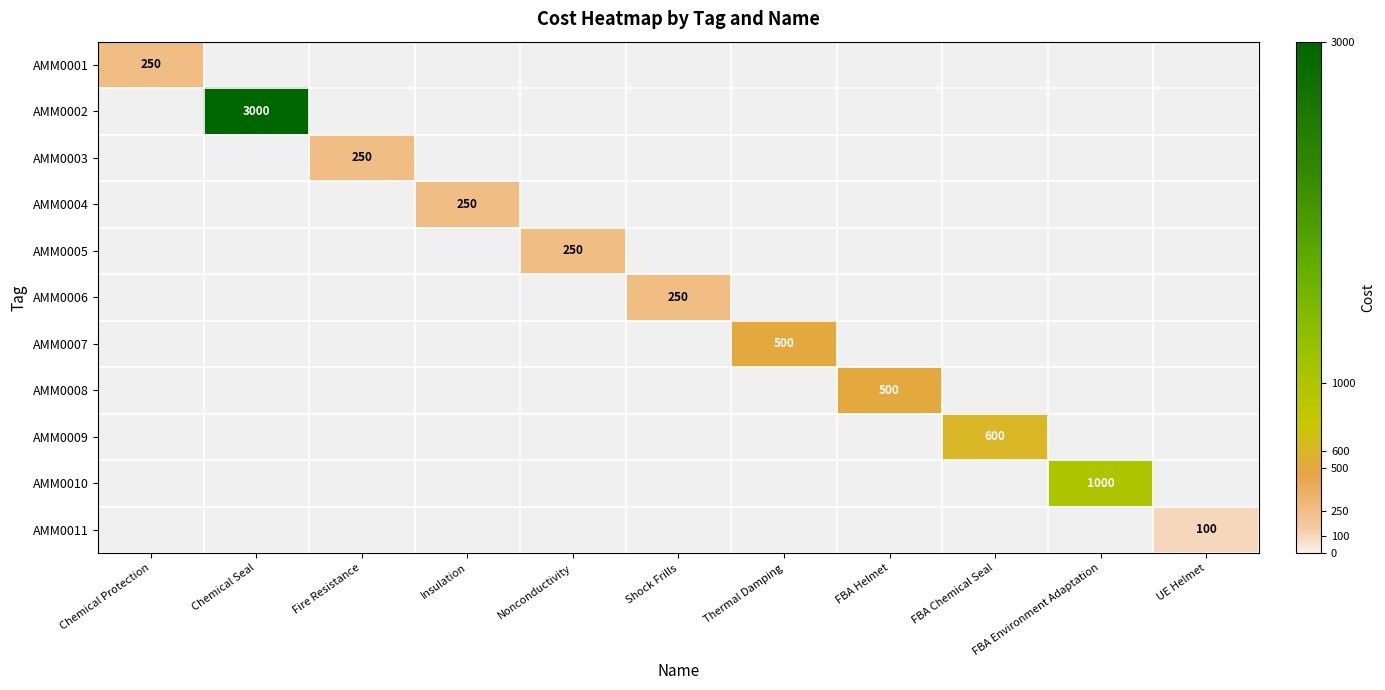

How many series are shown in this chart?

11